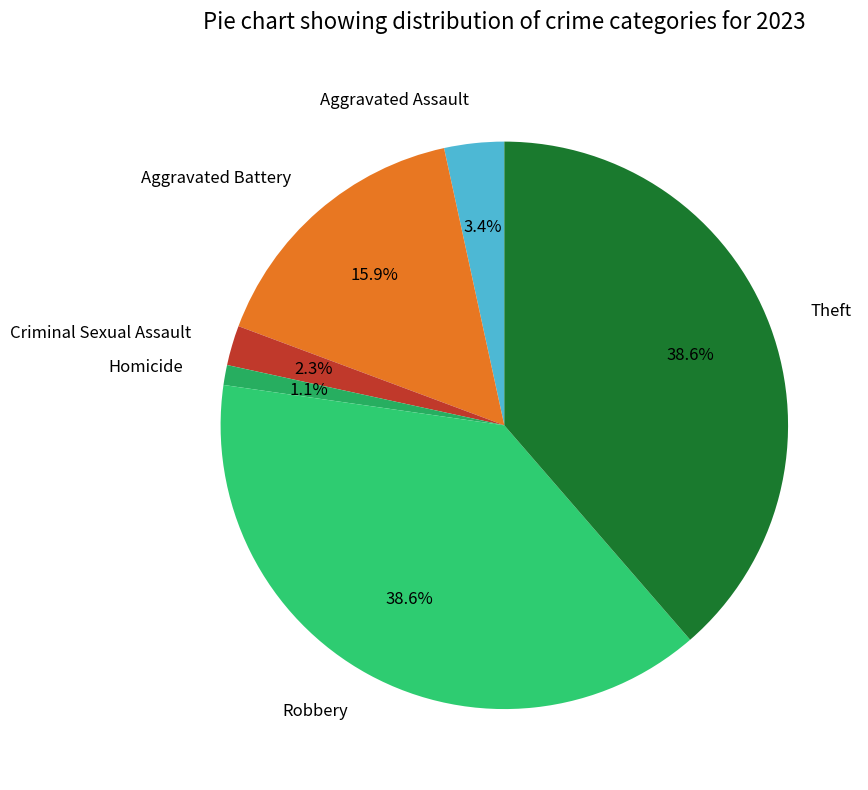

What is the smallest slice in the pie chart?

Homicide